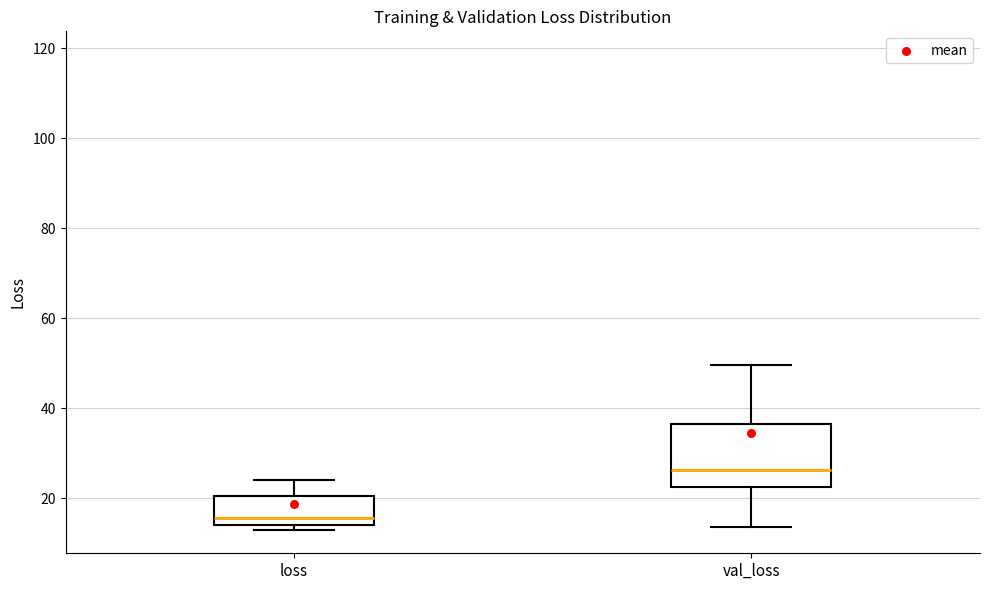

Reading left to right, transcribe this box plot: for each box, give where its median line is, the range the box spans, and where its two whiskers end, as read against the y-axis. The values are not printed on the chart, so give them approximately, as read against the axis.

loss: median 16, box 14 to 20, whiskers 14 (just below the box's lower edge) to 24
val_loss: median 26, box 22 to 36, whiskers 14 to 50